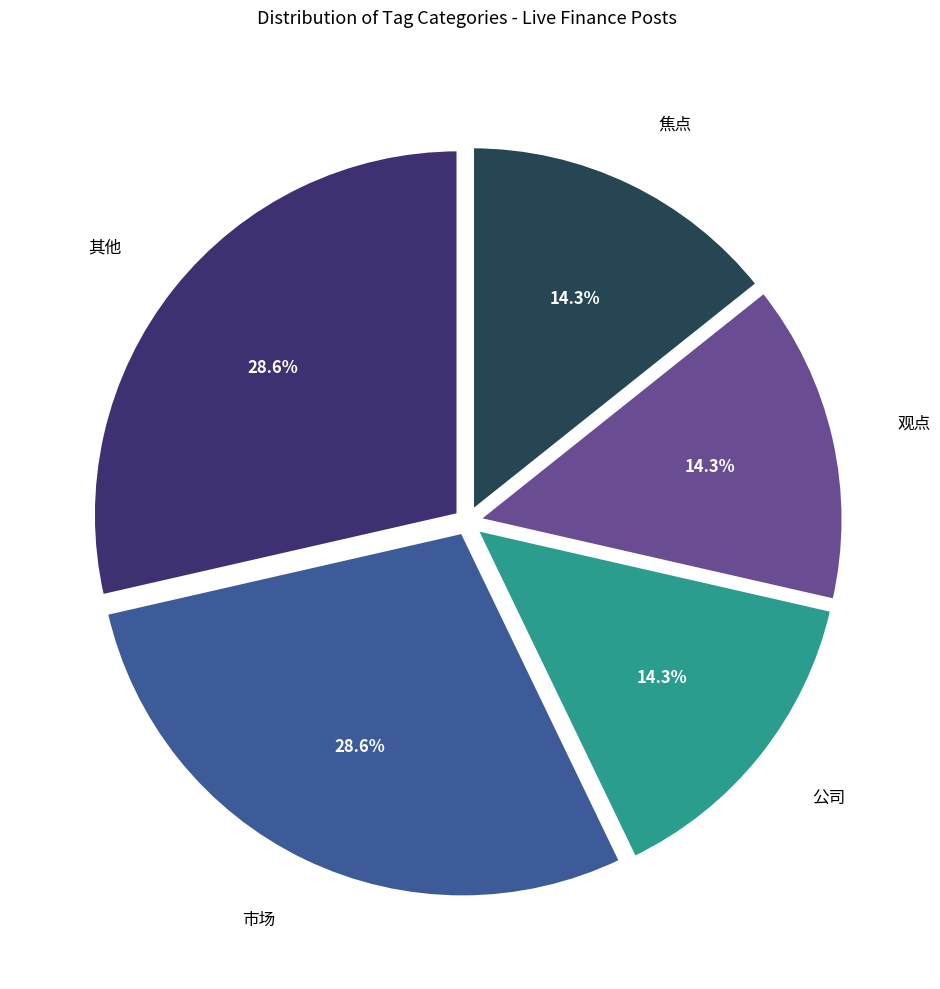

How many slices are in this pie chart?

5